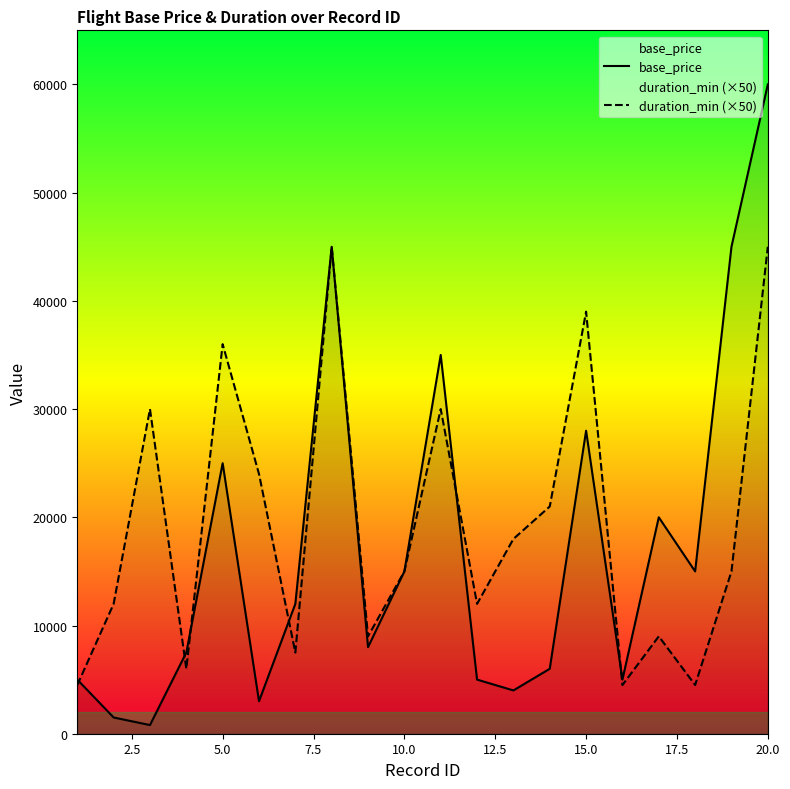

What is the maximum value for base_price?

60000